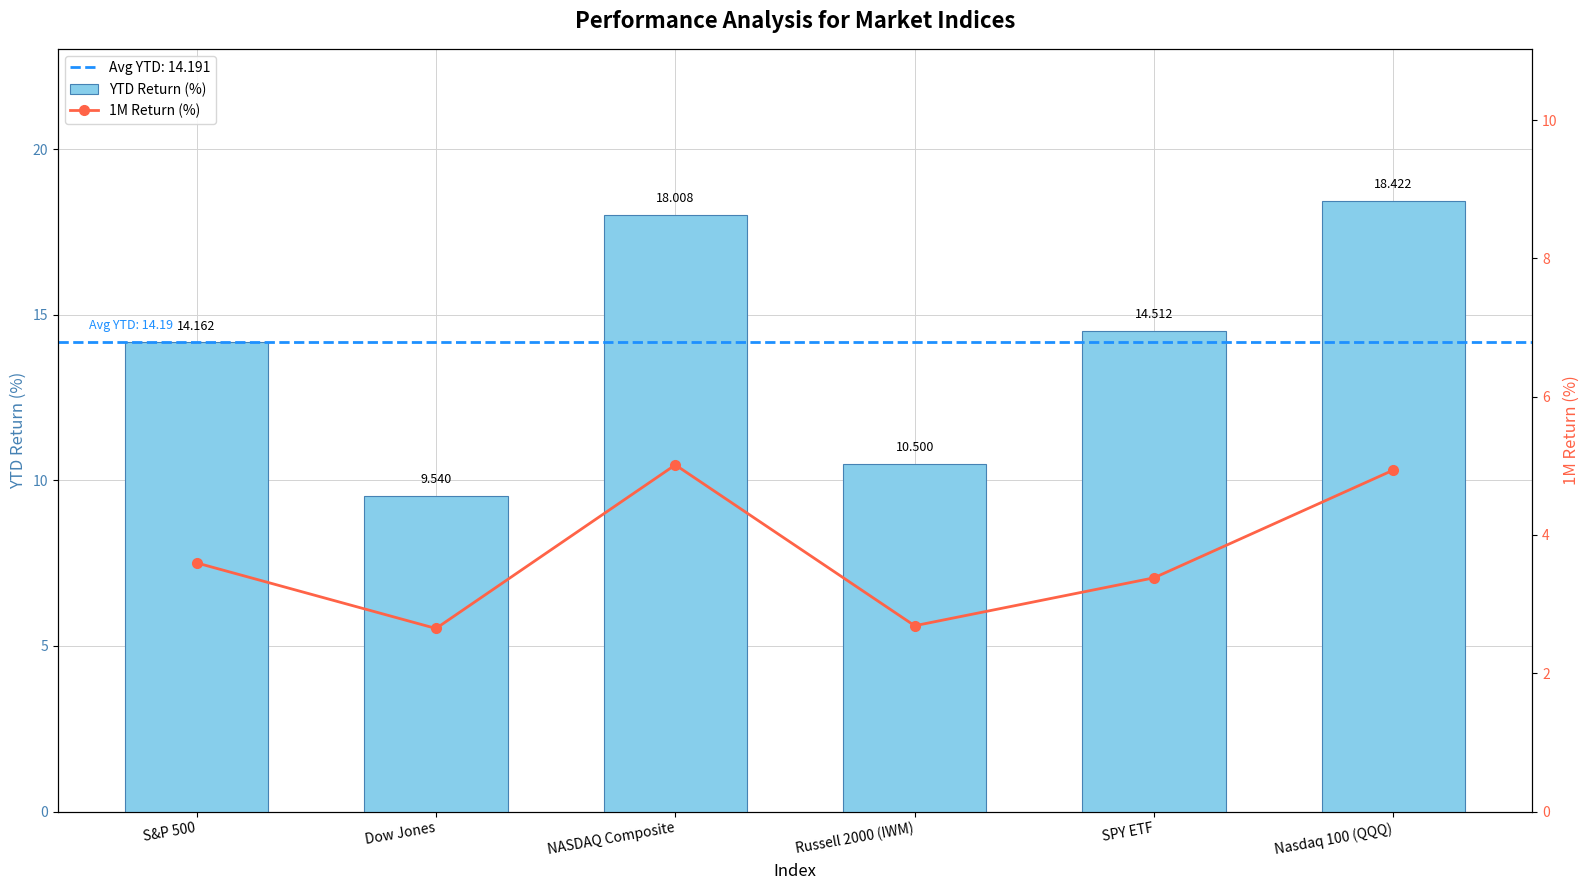

What is the difference between the maximum and minimum values in the 1M Return (%) series?

2.4